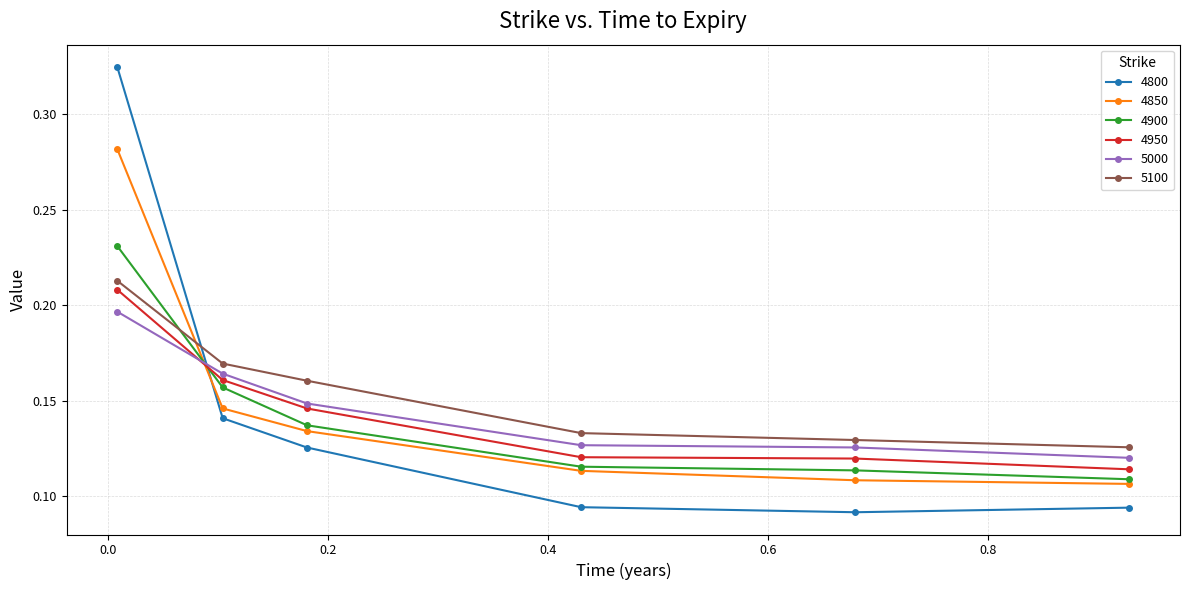

After their last crossing, which series has the higher values: 5000 or 4900?

5000